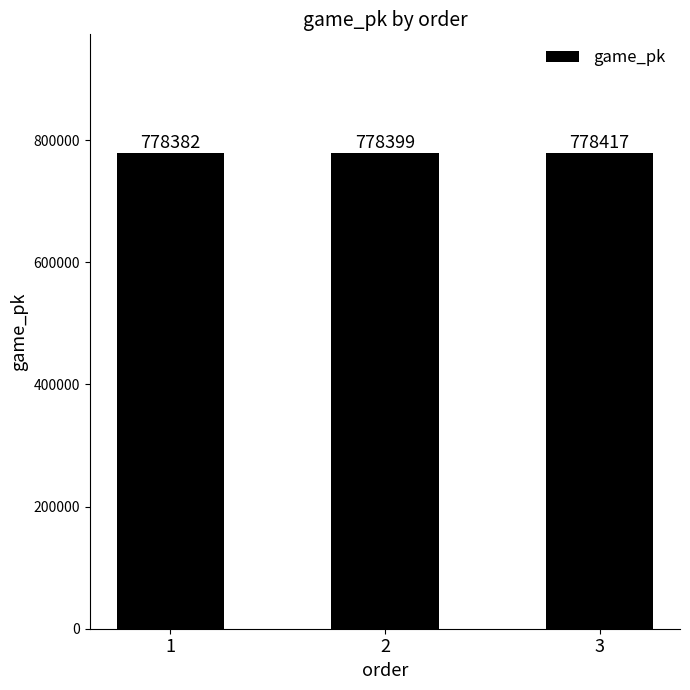

Rank the categories by value from highest to lowest.

3, 2, 1